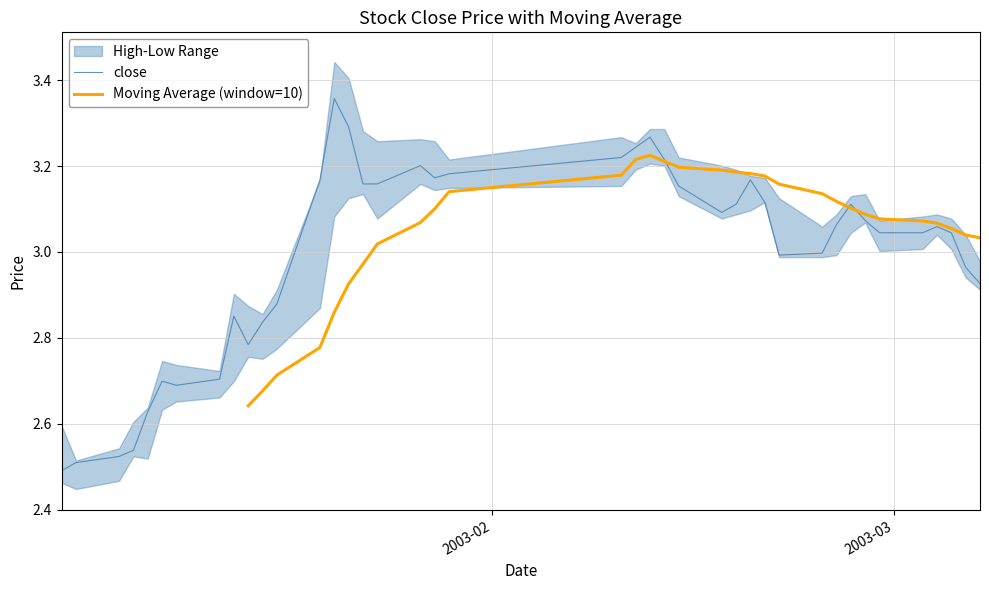

What is the spread (max minus min) of values at 9?

0.1